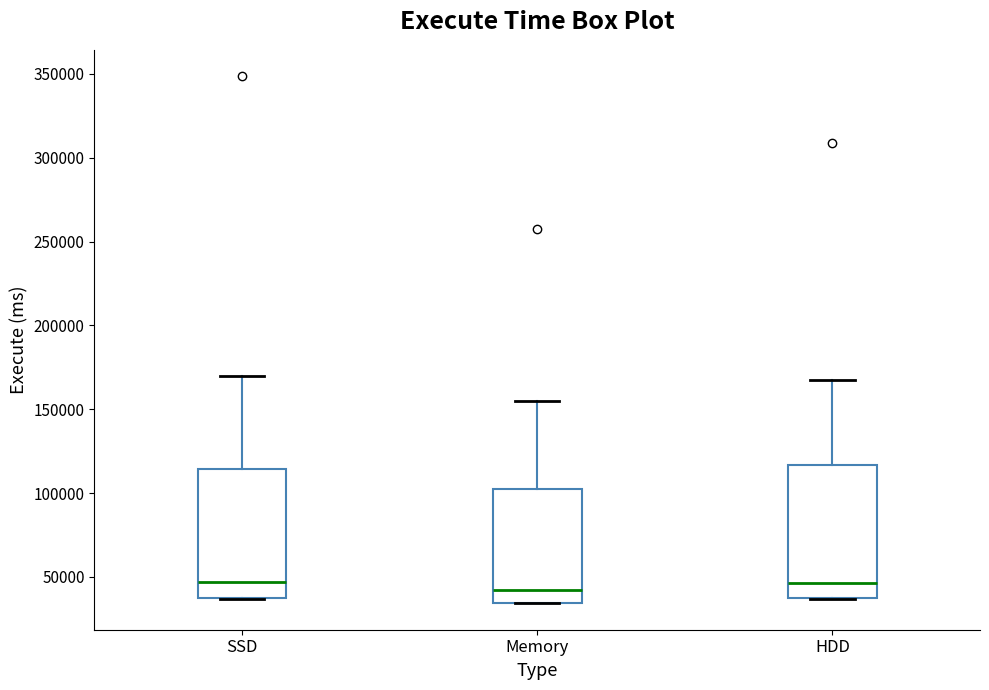

Reading left to right, transcribe this box plot: for each box, give where its median line is, the range the box spans, and where its two whiskers end, as read against the y-axis. The values are not printed on the chart, so give them approximately, as read against the axis.

SSD: median 45000, box 40000 to 115000, whiskers 35000 to 170000
Memory: median 40000, box 35000 to 100000, whiskers 35000 to 155000
HDD: median 45000, box 35000 to 115000, whiskers 35000 to 165000